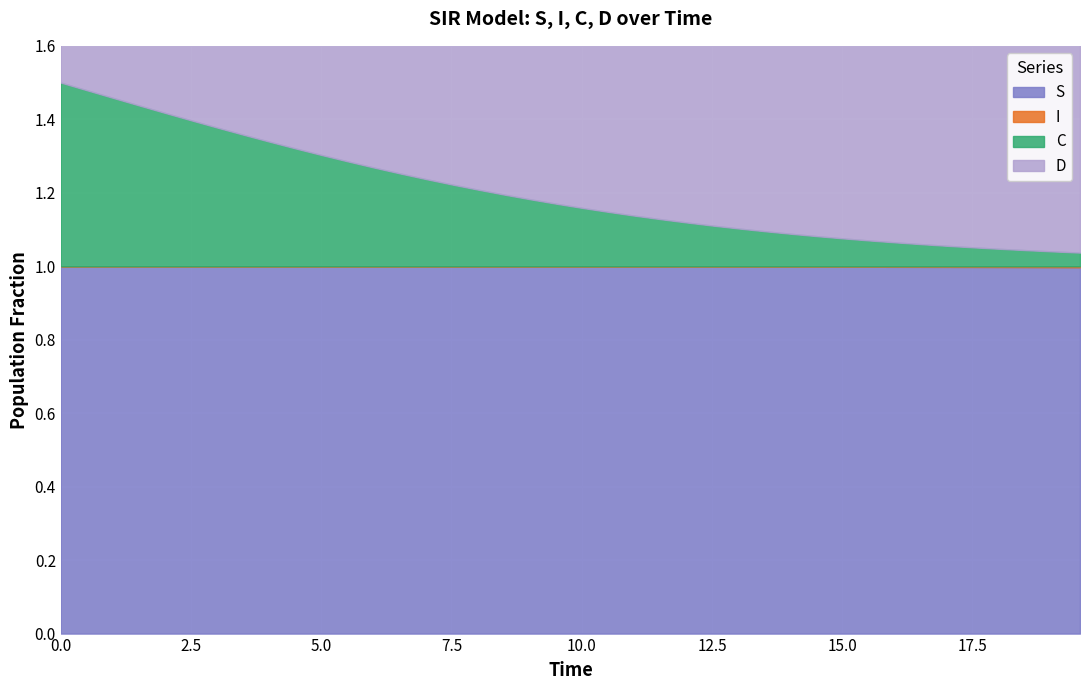

True or false: C and I cross at least once.

False